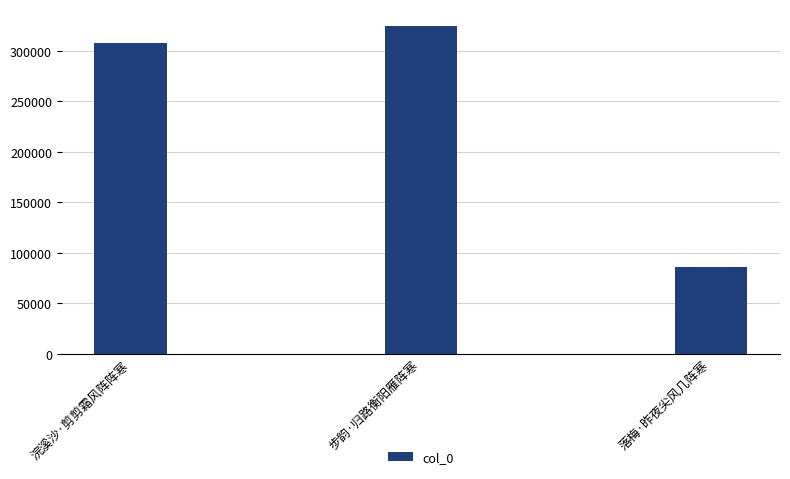

How many distinct data groups are displayed?

1